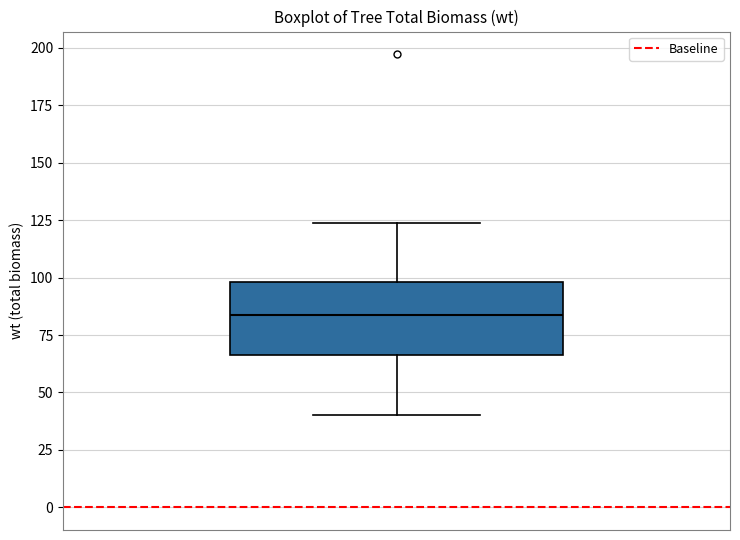

Read this box plot against the y-axis: the position of the median line, the range covered by the box, and the ends of both whiskers. The values are not printed on the chart, so give them approximately, as read against the axis.

median 85, box 65 to 100, whiskers 40 to 125